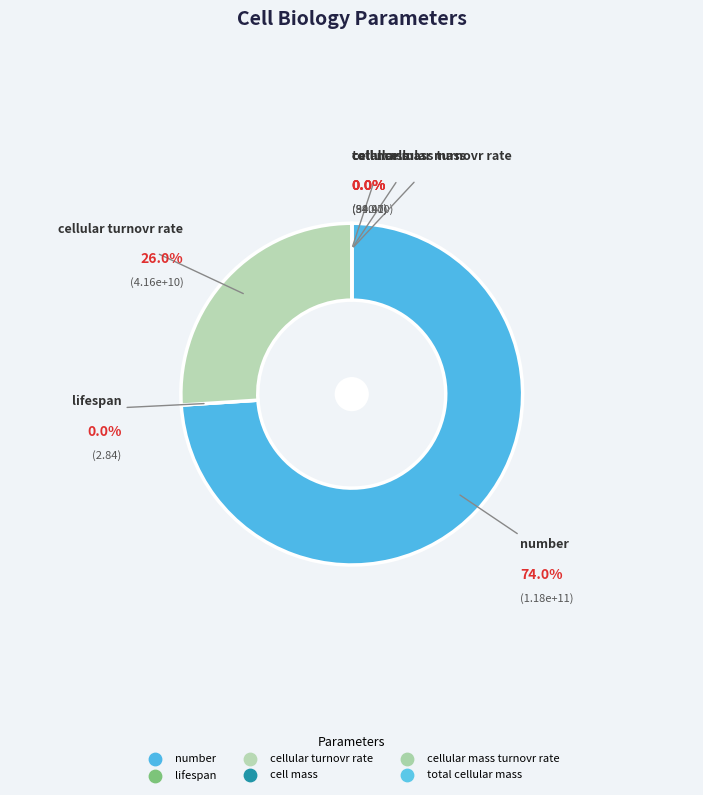

Rank the categories by value from highest to lowest.

number, cellular turnovr rate, cell mass, total cellular mass, cellular mass turnovr rate, lifespan